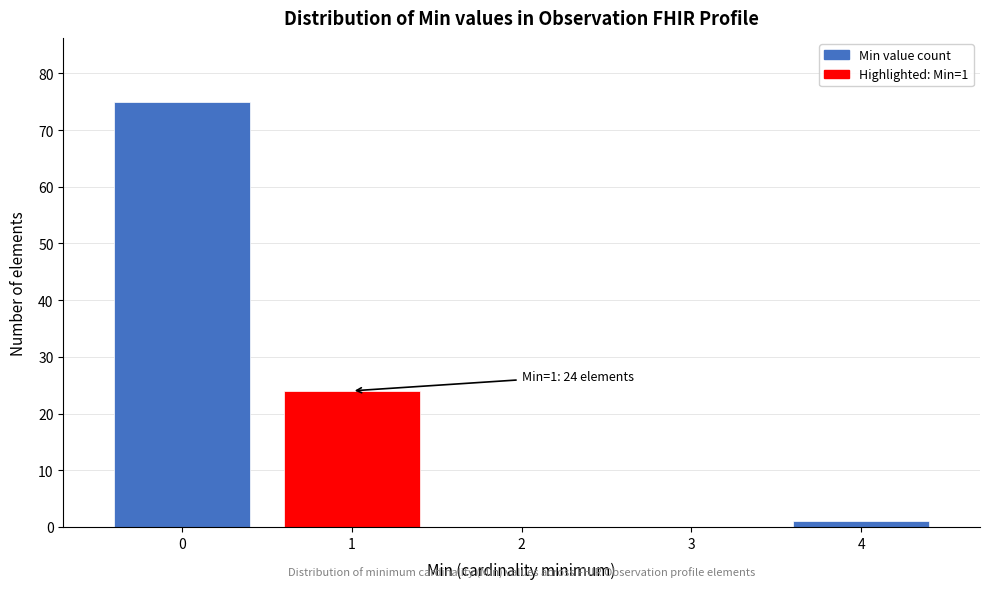

Over which range of the x-axis is the bar tallest?

-0.5 to 0.5